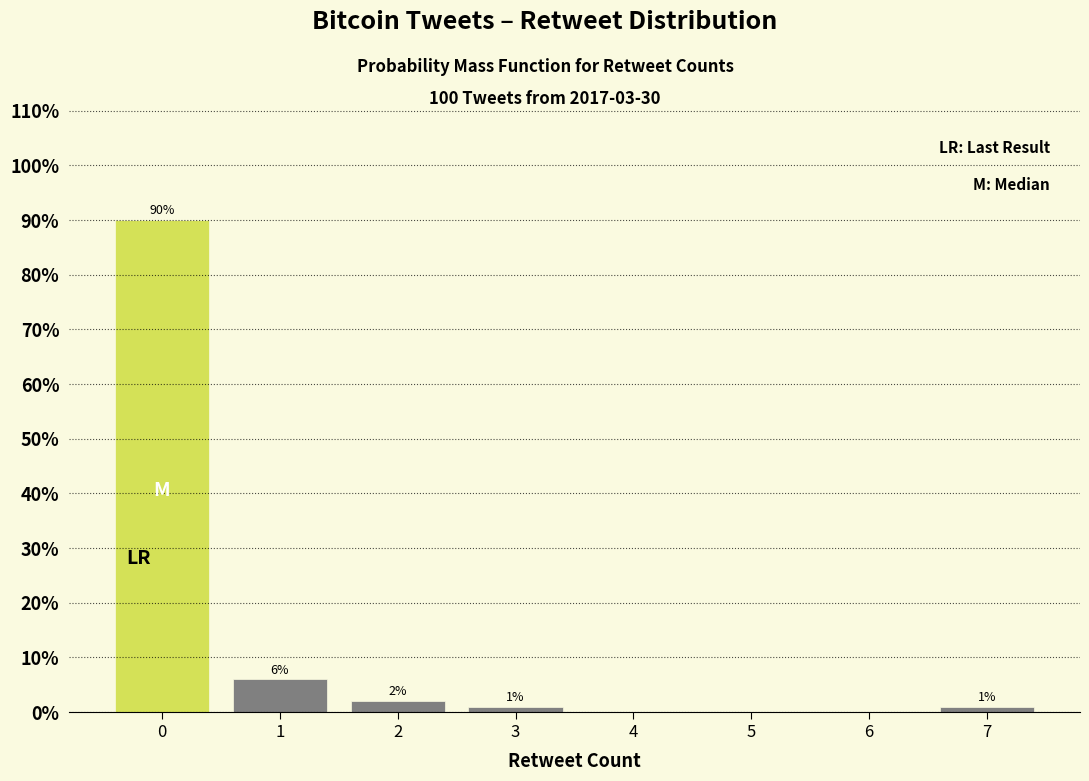

Which range on the x-axis has the tallest bar?

-0.5 to 0.5